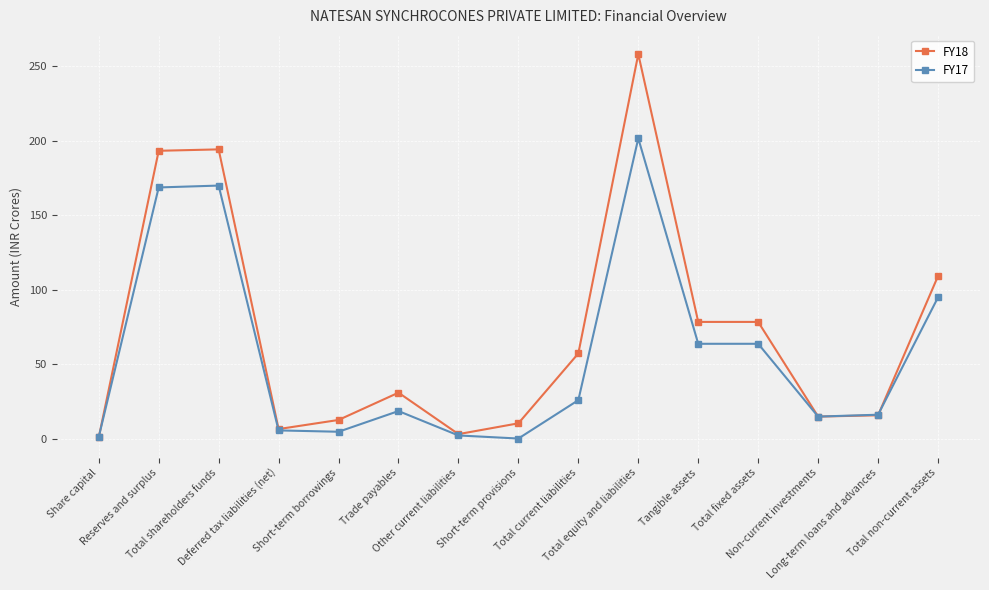

What are all the series names shown in the legend?

FY18, FY17